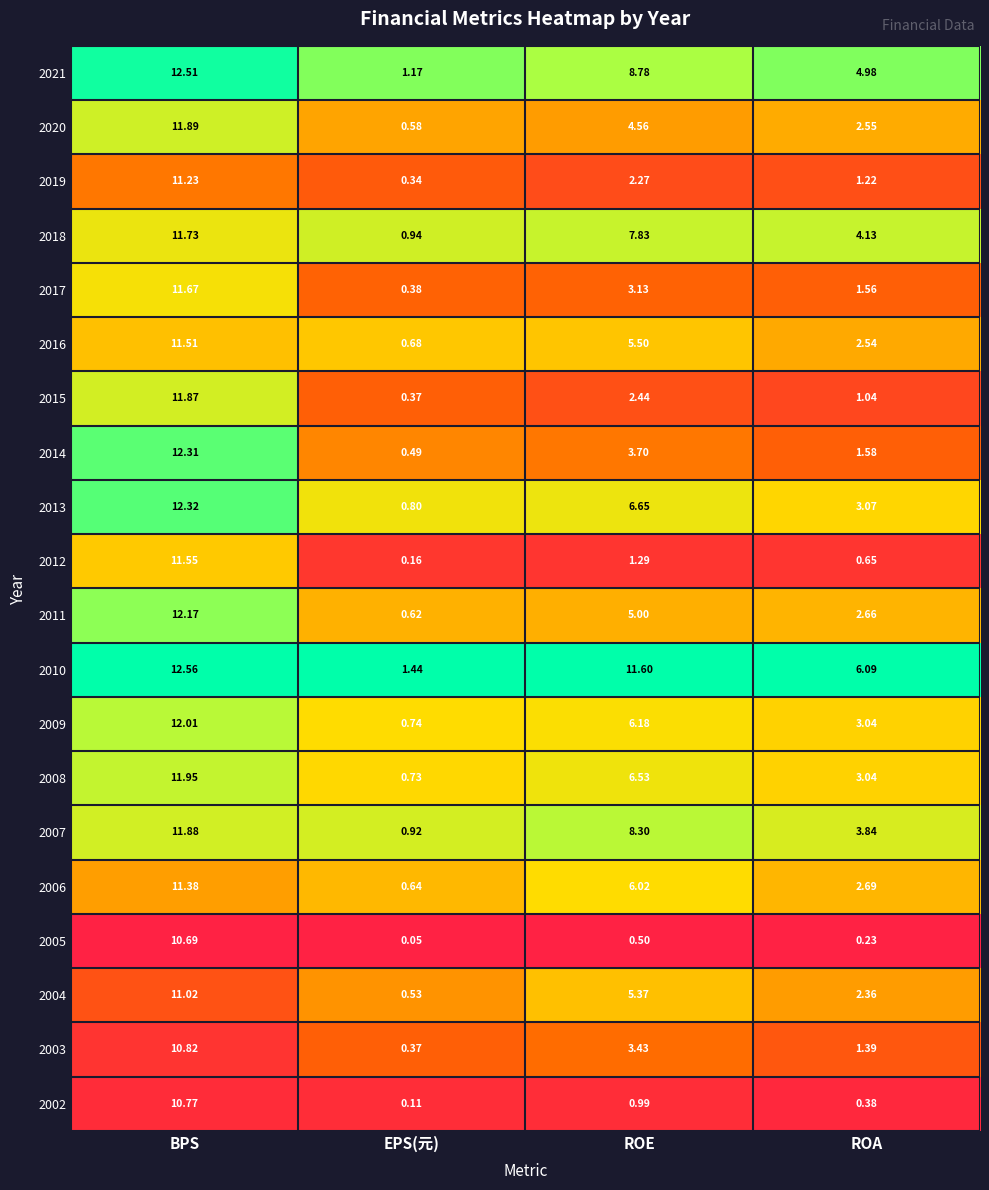

Where is 2016 nearest to the value 6?

ROE